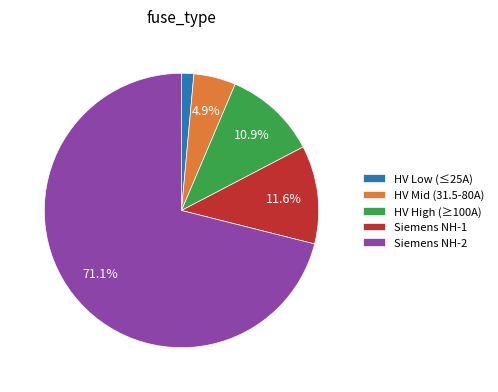

Is there any slice that represents more than half of the pie?

Yes